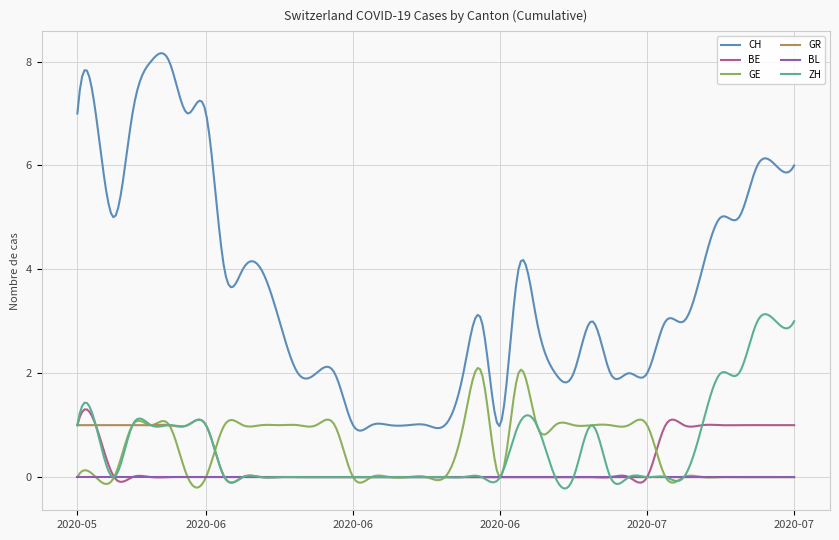

Which series has the largest range (max minus min)?

CH